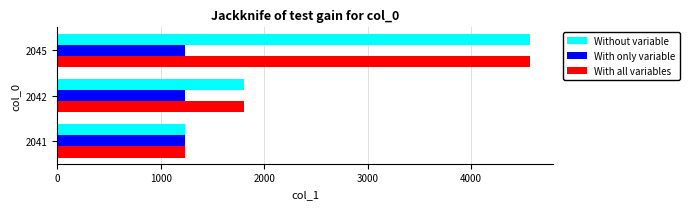

Where is Without variable nearest to the value 2900?

2042